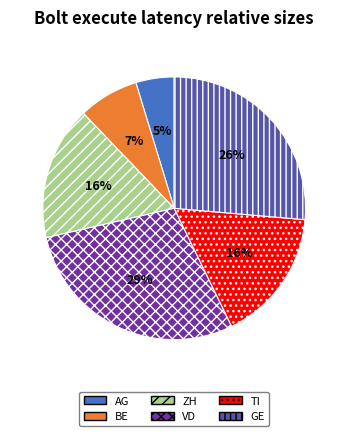

What is the largest slice in the pie chart?

VD